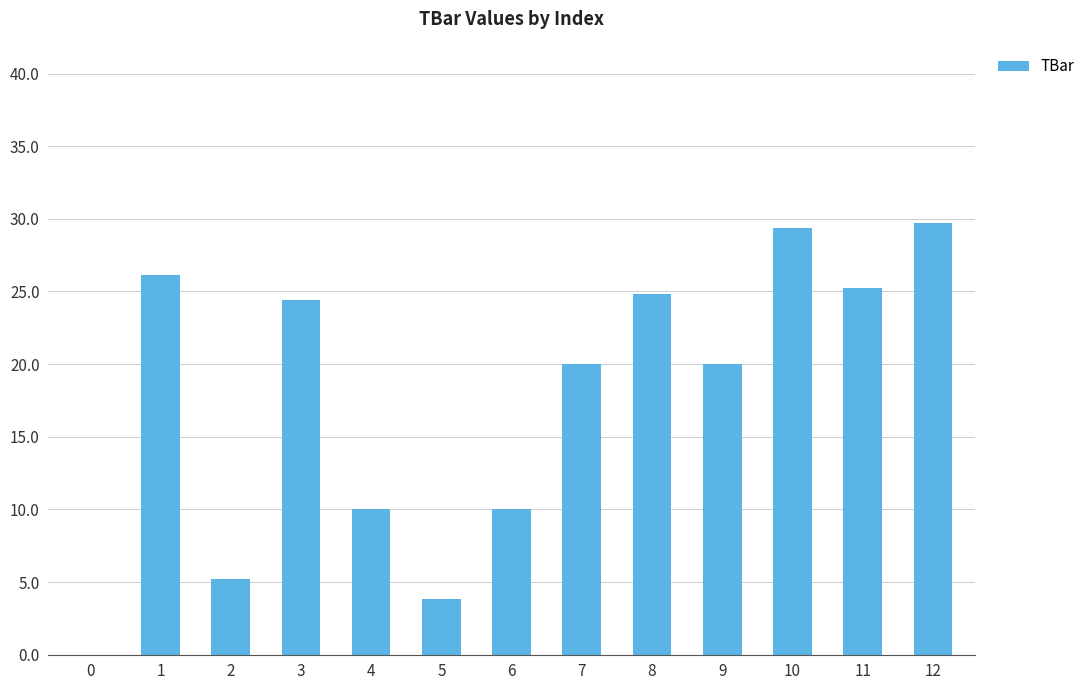

What is the sum of the values at 6 and 3?

34.4